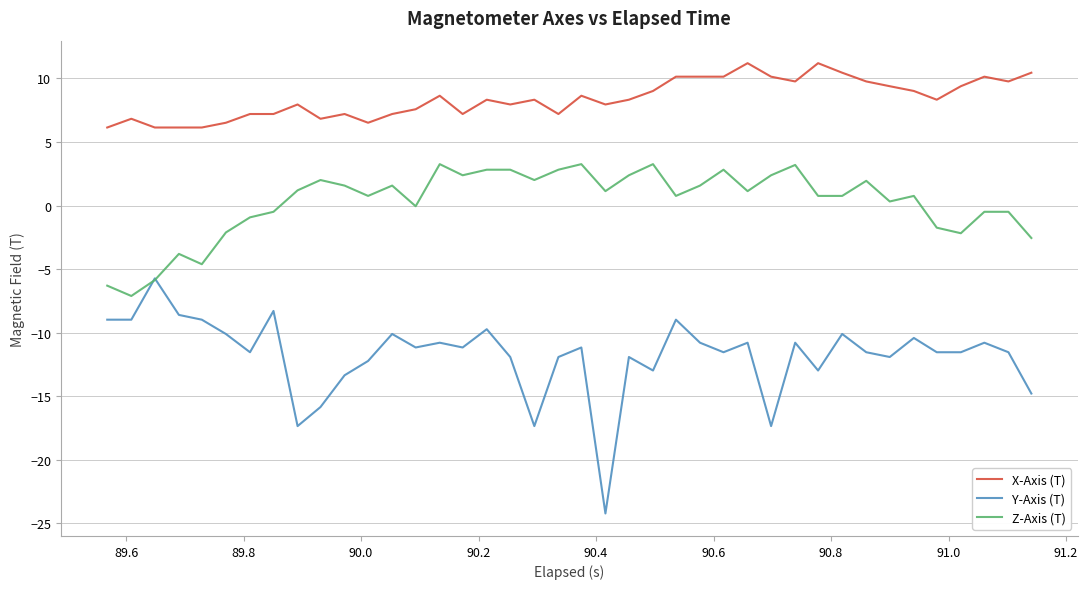

True or false: Z-Axis (T) and X-Axis (T) intersect in this chart.

False